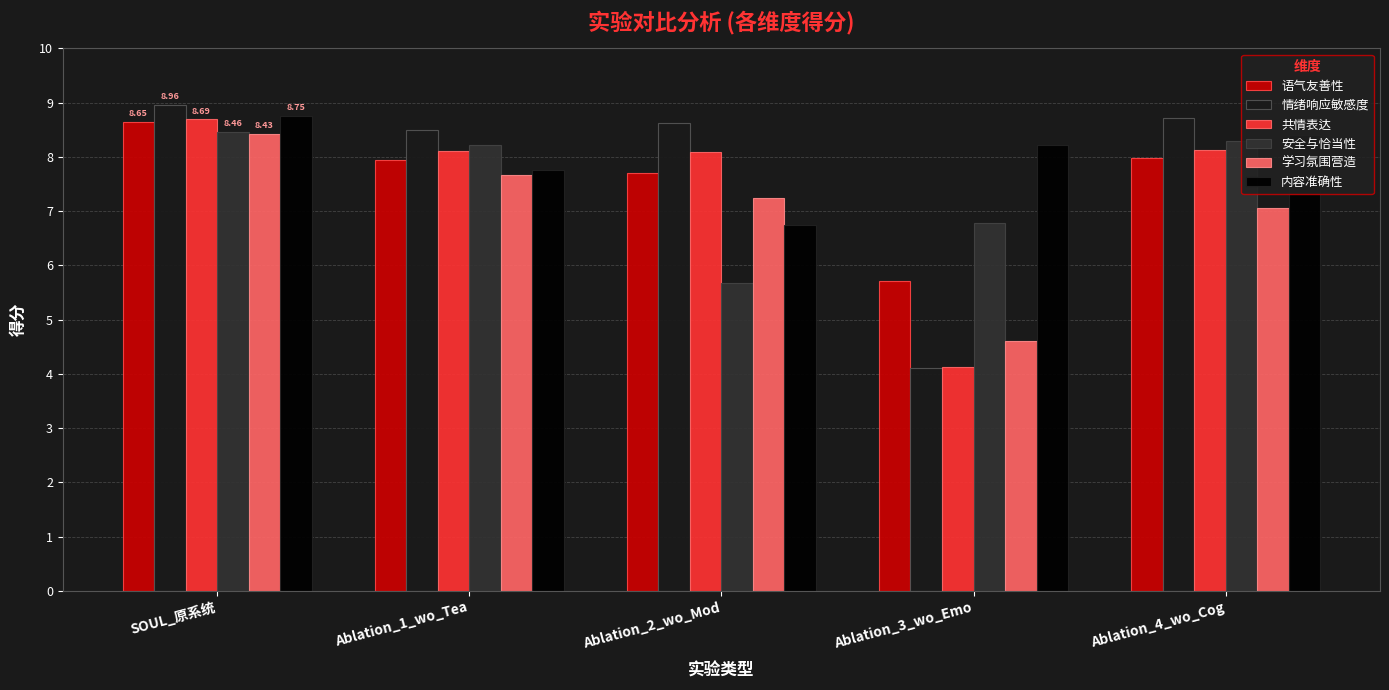

The value of 共情表达 at SOUL_原系统 is 8.7. True or false?

True